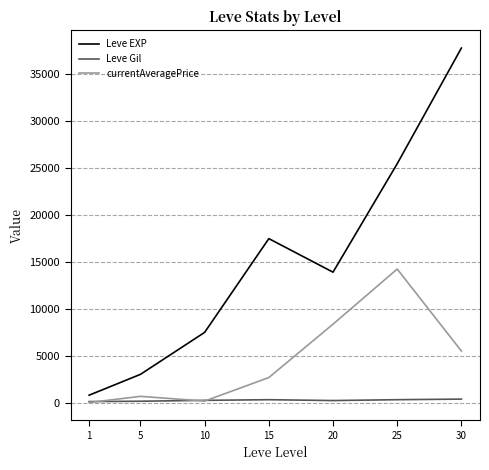

At which category does Leve EXP reach its first local peak?

15